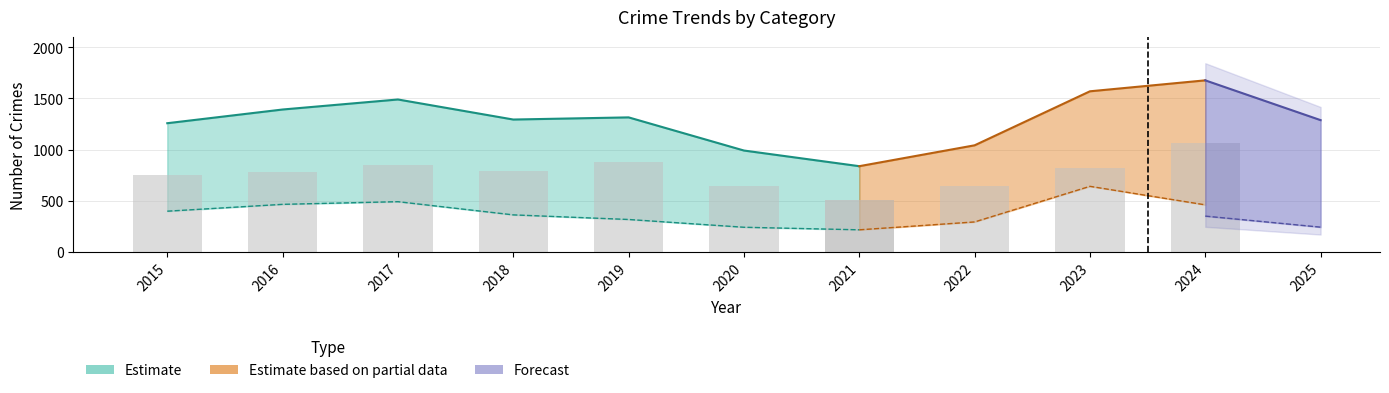

What is the minimum value for Theft?

504